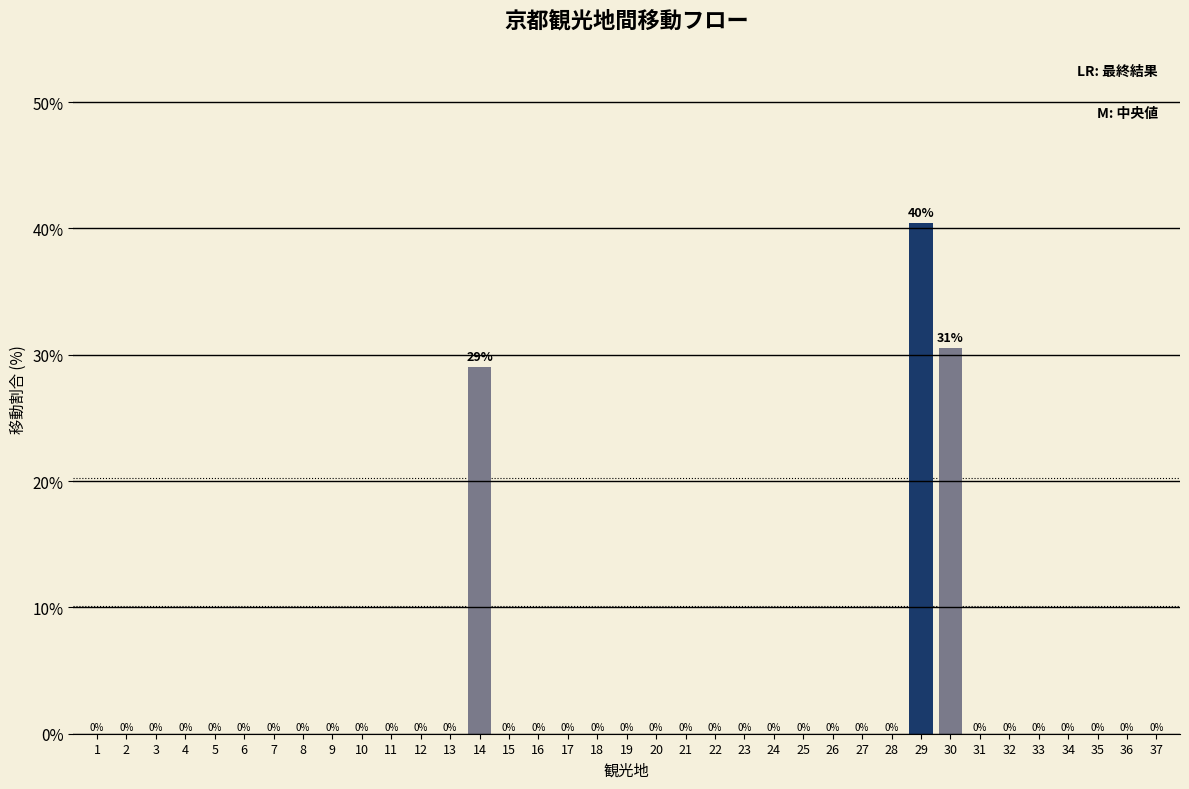

Which category has the highest value across all series?

29